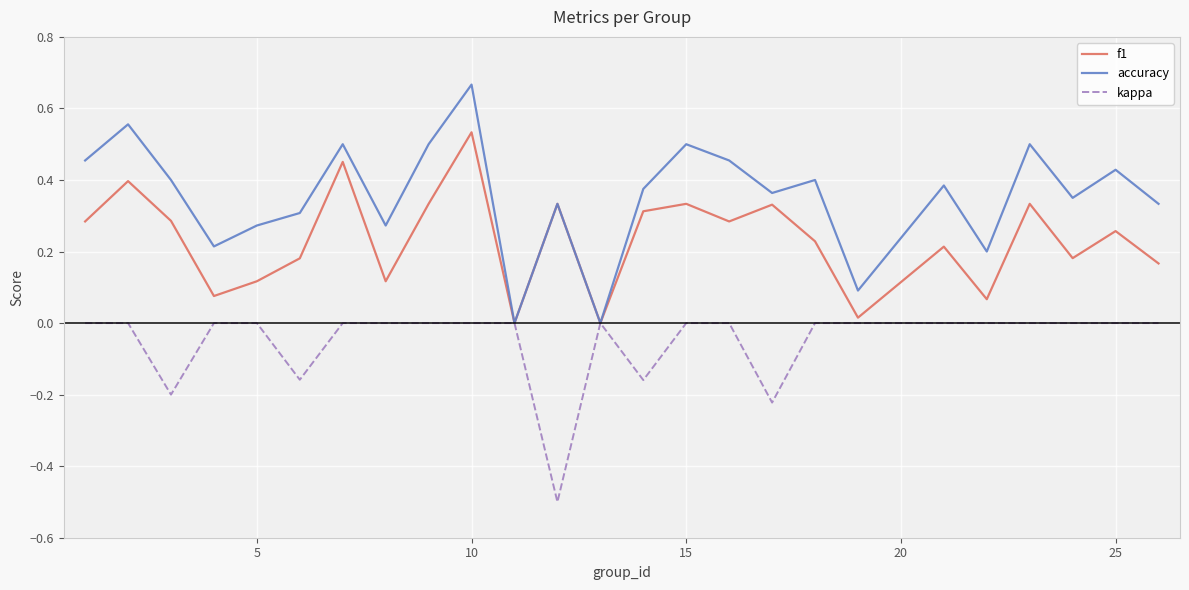

What are all the series names shown in the legend?

f1, accuracy, kappa